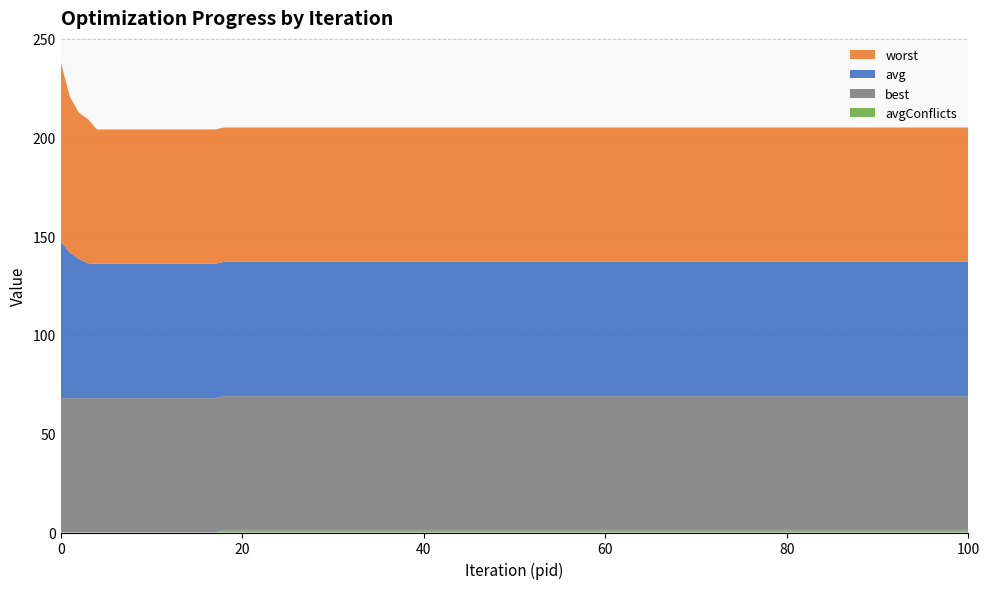

Reading left to right, transcribe all the data shown in this chart.

best: 68.0	68.0	68.0	68.0	68.0	68.0	68.0	68.0	68.0	68.0	68.0	68.0	68.0	68.0	68.0	68.0	68.0	68.0	68.0	68.0	68.0
avg: 79.4	68.0	68.0	68.0	68.0	68.0	68.0	68.0	68.0	68.0	68.0	68.0	68.0	68.0	68.0	68.0	68.0	68.0	68.0	68.0	68.0
worst: 91.0	79.0	74.0	73.0	68.0	68.0	68.0	68.0	68.0	68.0	68.0	68.0	68.0	68.0	68.0	68.0	68.0	68.0	68.0	68.0	68.0
avgConflicts: 0.0	1.0	1.0	1.0	1.0	1.0	1.0	1.0	1.0	1.0	1.0	1.0	1.0	1.0	1.0	1.0	1.0	1.0	1.0	1.0	1.0